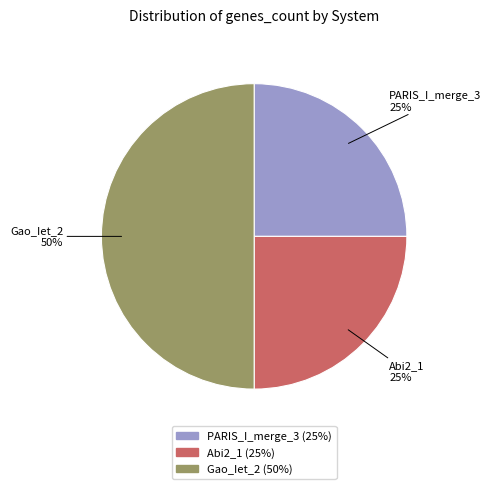

The PARIS_I_merge_3 slice represents 25% of the pie. True or false?

True